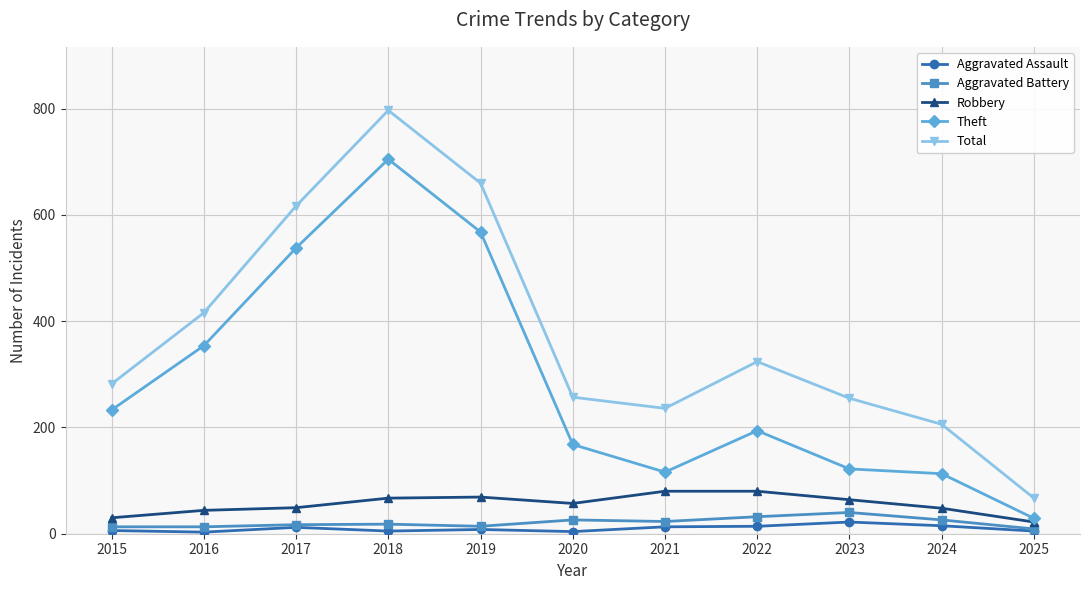

What is the spread (max minus min) of values at 2024?

191